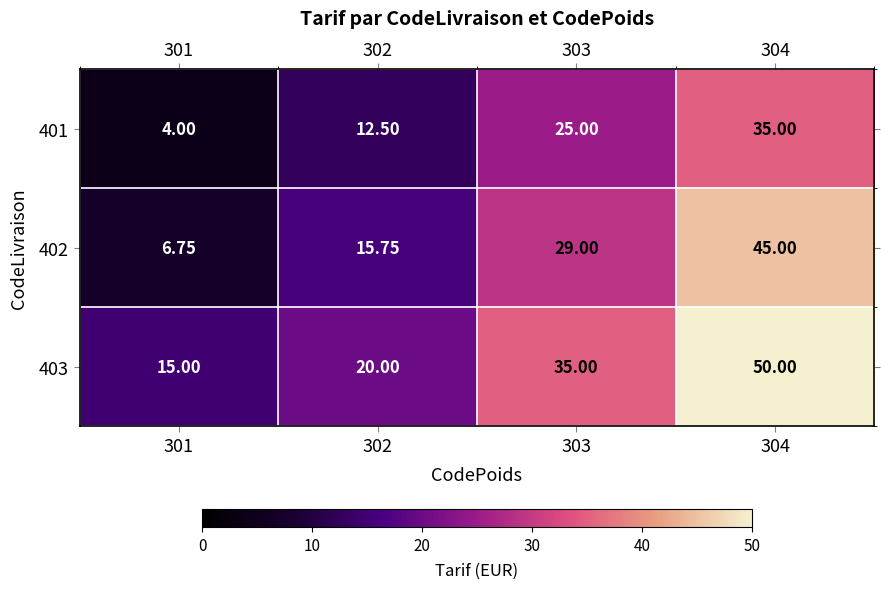

Is the value of 402 at 304 greater than the value of 403 at 304?

No